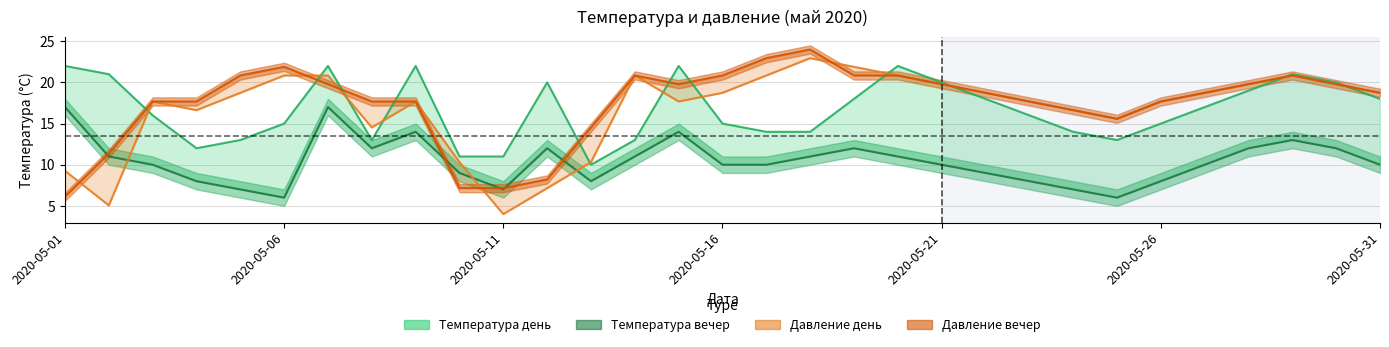

Reading right to left, list all the values displayed in this chart.

Температура день: 18.0	20.0	21.0	19.0	17.0	15.0	13.0	14.0	16.0	18.0	20.0	22.0	18.0	14.0	14.0	15.0	22.0	13.0	10.0	20.0	11.0	11.0	22.0	13.0	22.0	15.0	13.0	12.0	16.0	21.0	22.0
Температура вечер: 10.0	12.0	13.0	12.0	10.0	8.0	6.0	7.0	8.0	9.0	10.0	11.0	12.0	11.0	10.0	10.0	14.0	11.0	8.0	12.0	7.0	9.0	14.0	12.0	17.0	6.0	7.0	8.0	10.0	11.0	17.0
давление день: 18.7	19.8	20.8	19.8	18.7	17.7	15.6	16.6	17.7	18.7	19.8	20.8	21.9	22.9	20.8	18.7	17.7	20.8	10.3	7.2	4.0	10.3	17.7	14.5	20.8	20.8	18.7	16.6	17.7	5.1	9.3
давление вечер: 18.7	19.8	20.8	19.8	18.7	17.7	15.6	16.6	17.7	18.7	19.8	20.8	20.8	24.0	22.9	20.8	19.8	20.8	14.5	8.2	7.2	7.2	17.7	17.7	19.8	21.9	20.8	17.7	17.7	11.4	6.1